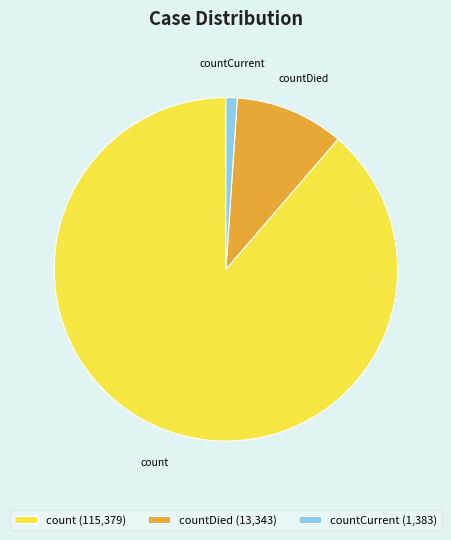

Which has a higher value, count or countCurrent?

count